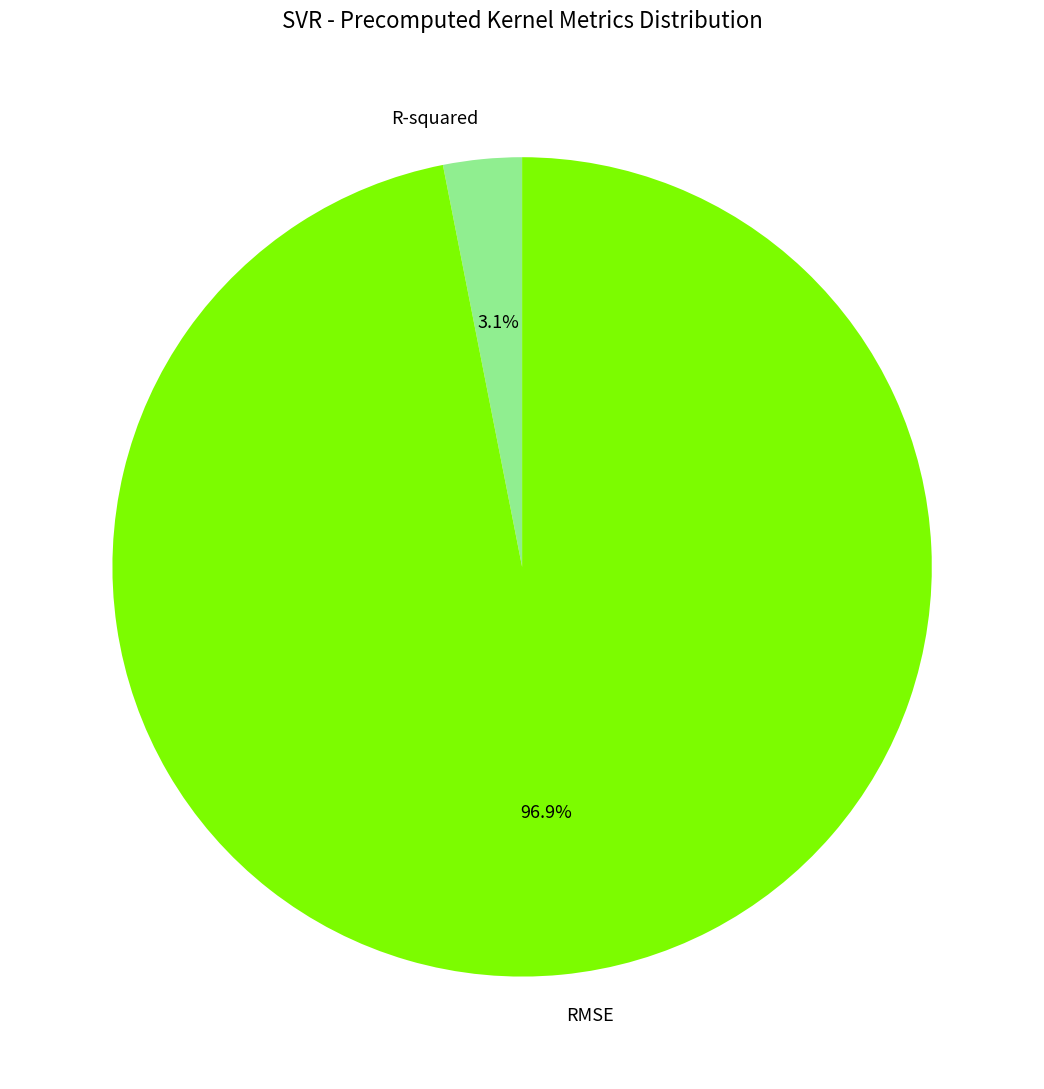

How many slices are in this pie chart?

2